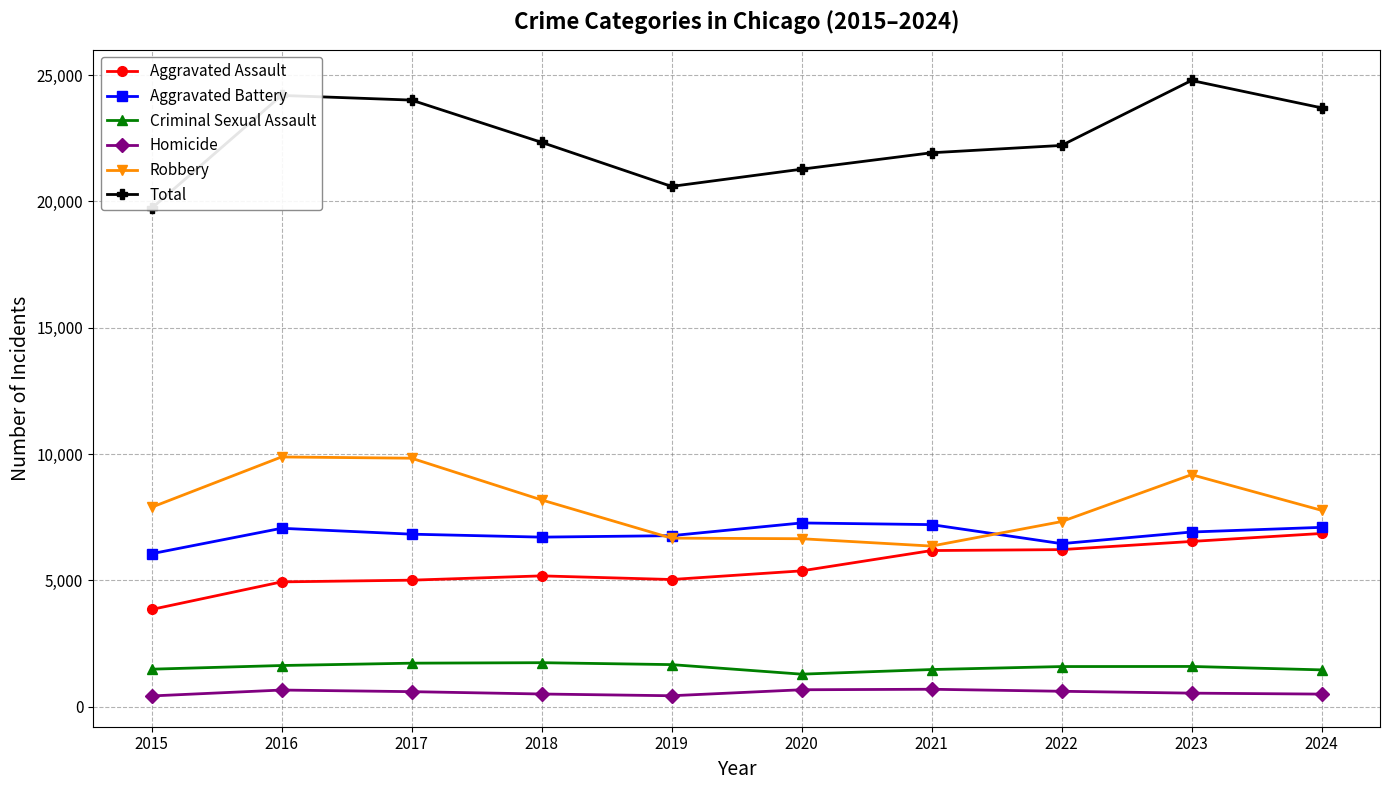

True or false: Aggravated Battery and Criminal Sexual Assault cross at least once.

False